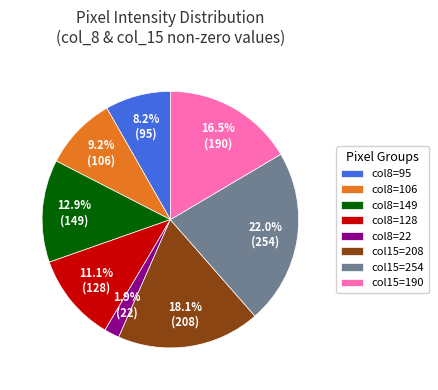

What portion of the pie excludes col8=149?

87.1%